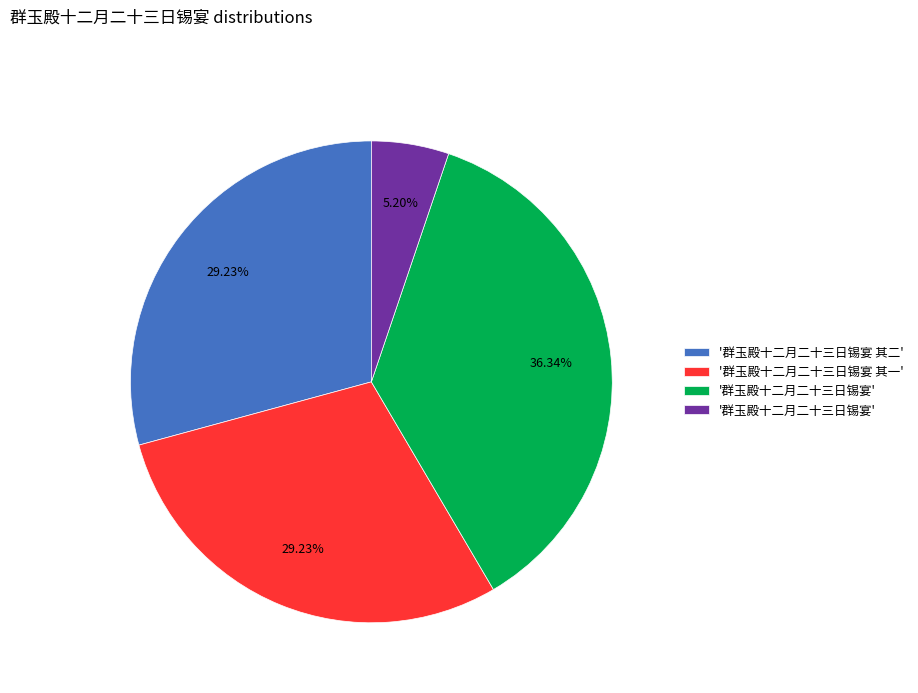

How many slices are in this pie chart?

4